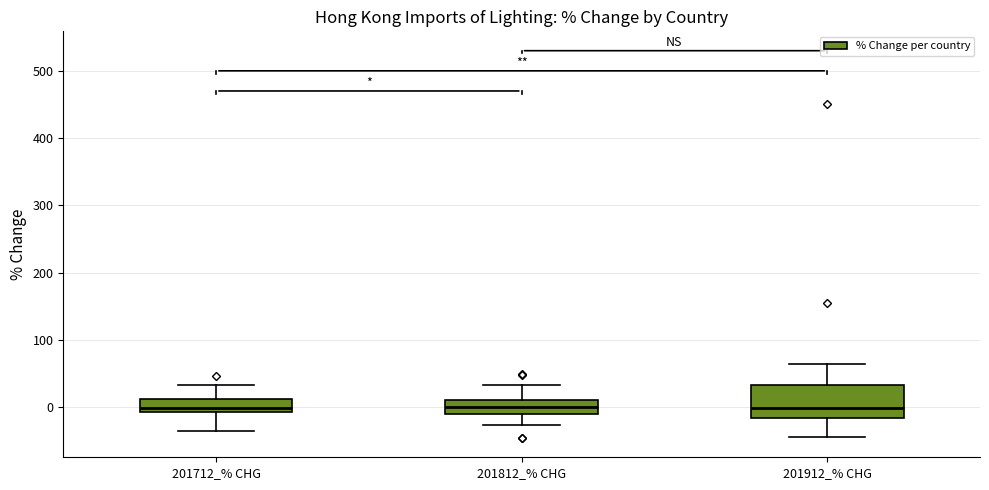

Which box is the tallest, from its lower edge to its upper edge?

201912_% CHG